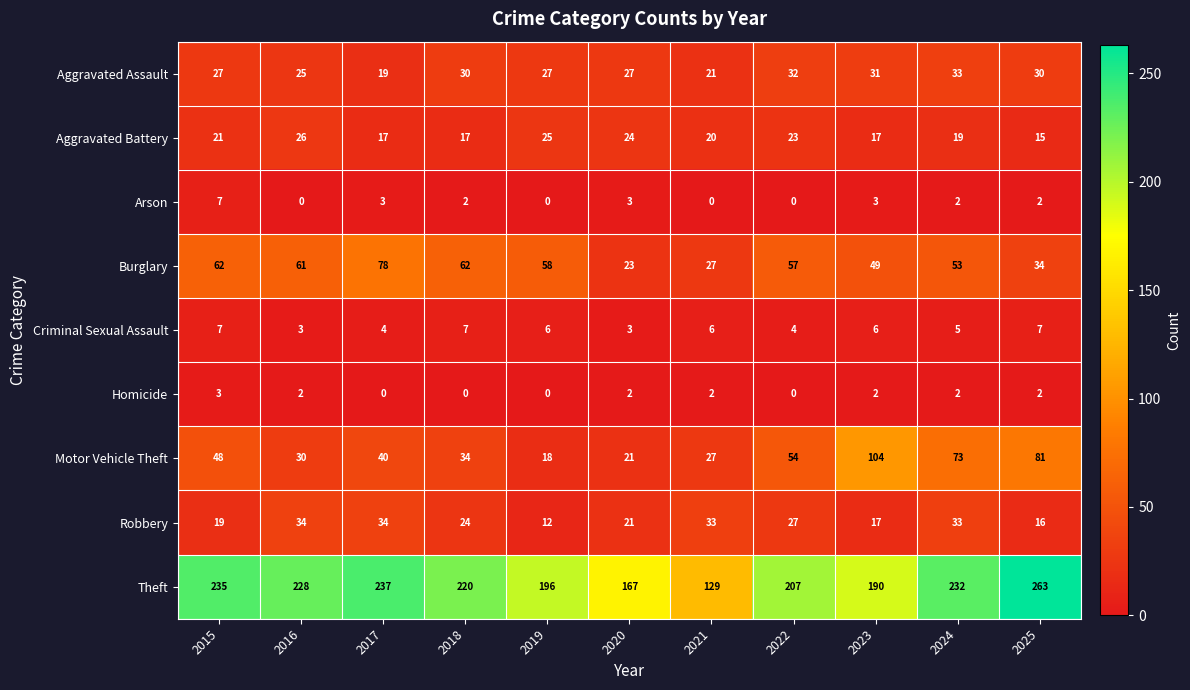

True or false: Burglary has a value of 14 at 2020.

False